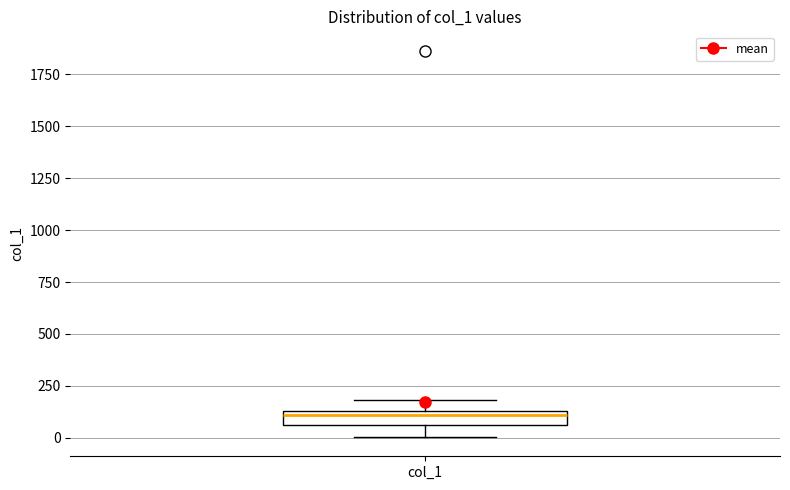

Where is the lower edge of the box for col_1 on the y-axis? The values are not printed on the chart, so give them approximately, as read against the axis.

50